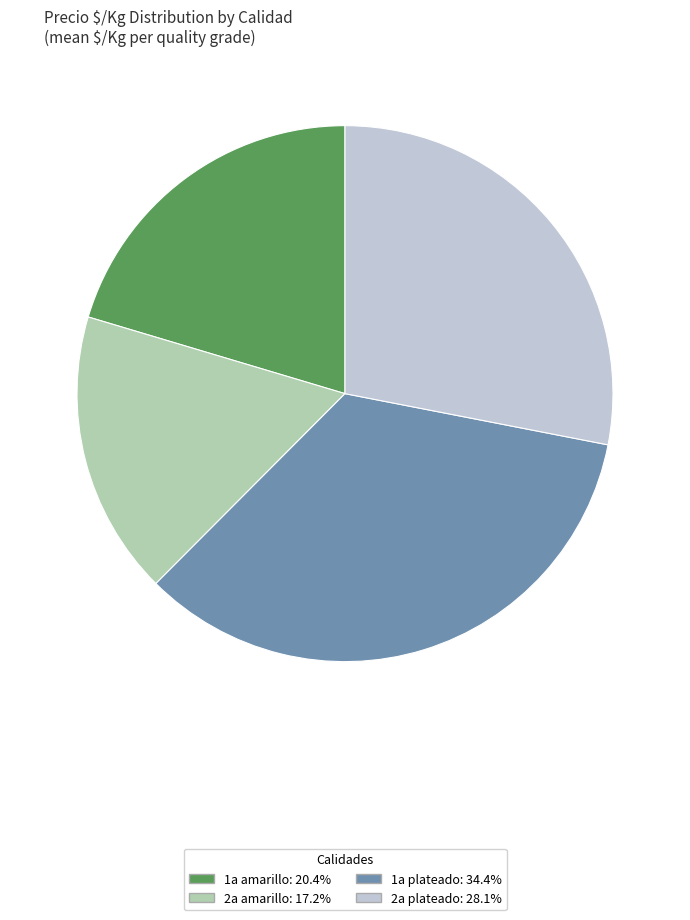

Which has a higher value, 2a amarillo or 1a plateado?

1a plateado